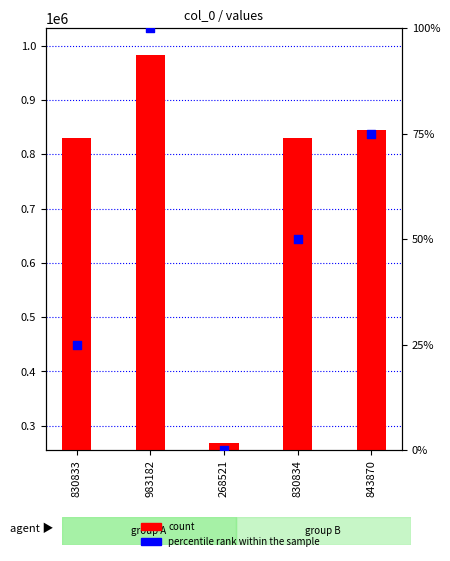

At how many categories does at least one series exceed 416716?

4